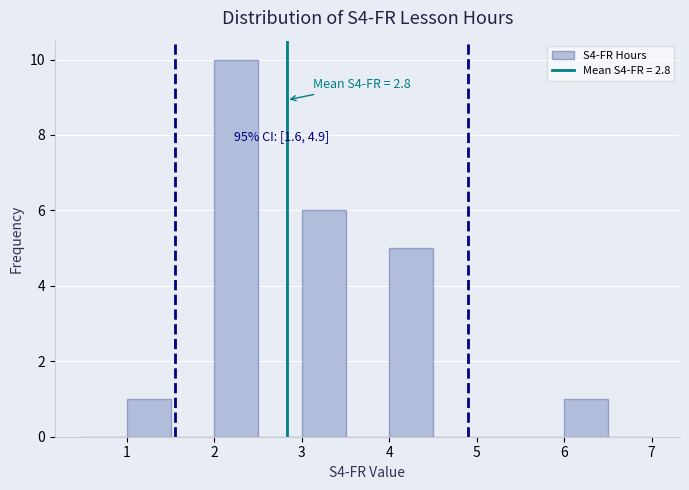

Over which range of the x-axis is the bar tallest?

2.0 to 2.5